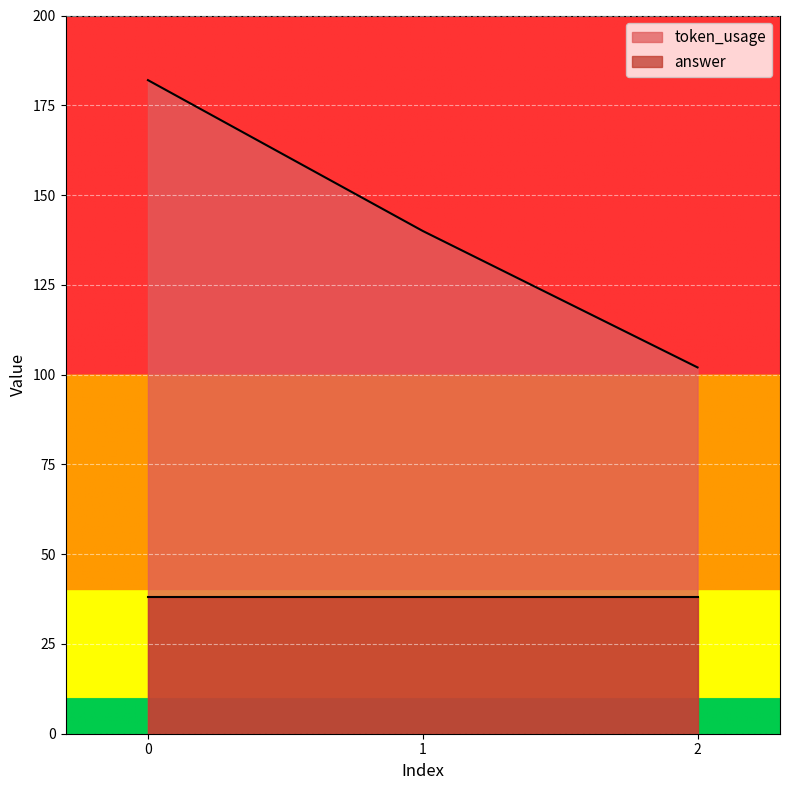

The value of answer at 1 is 54. True or false?

False